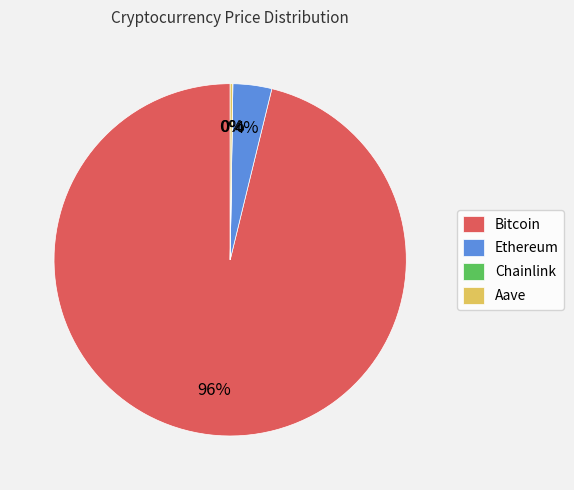

Do Bitcoin and Ethereum together represent more than half of the pie?

Yes